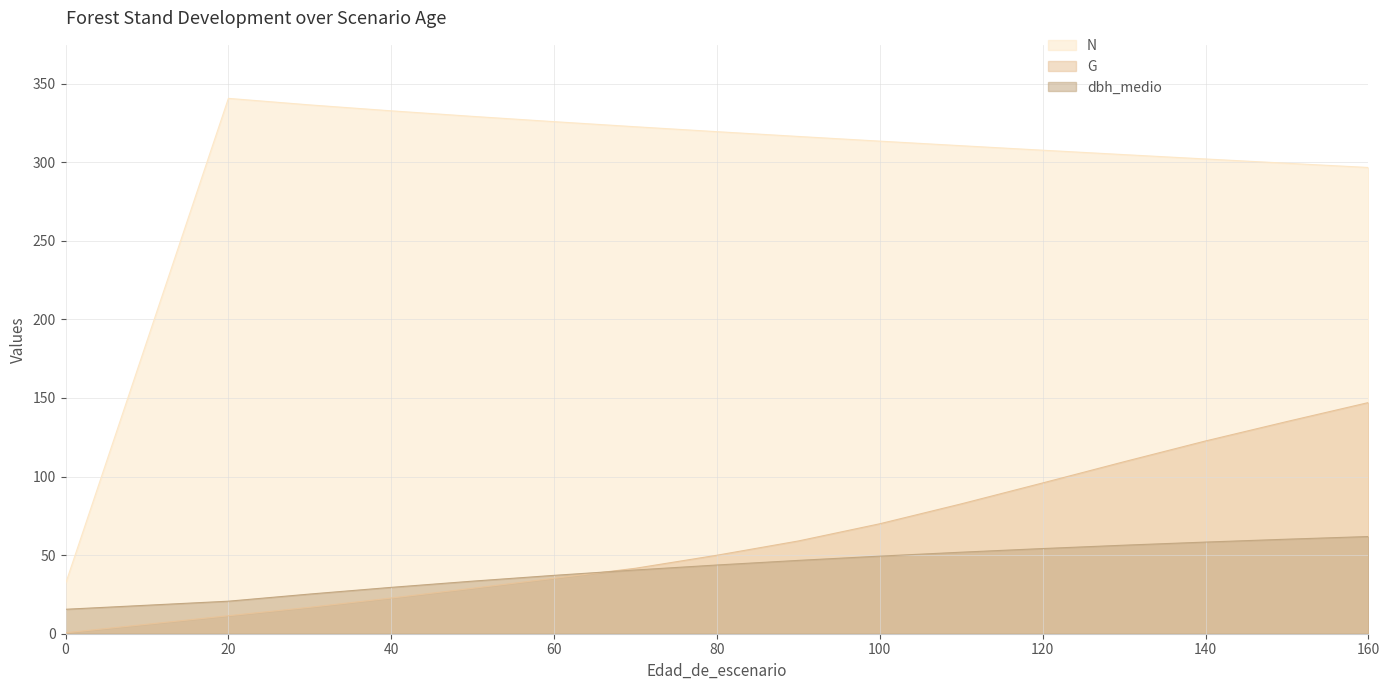

Does the chart have visible grid lines?

Yes